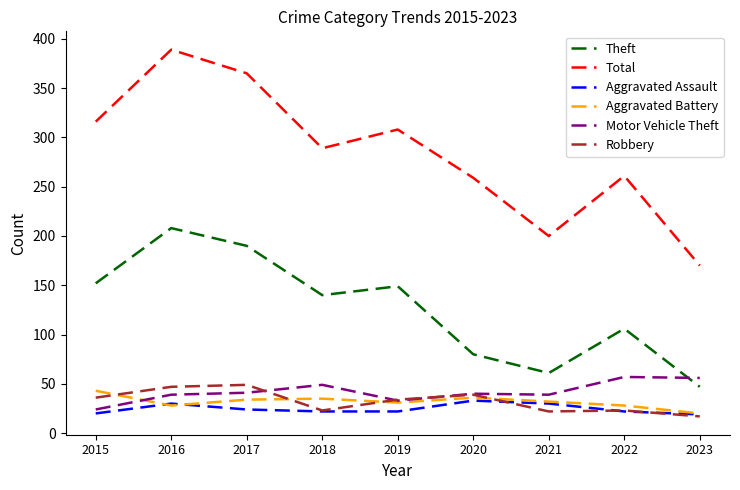

True or false: Motor Vehicle Theft and Robbery intersect in this chart.

True